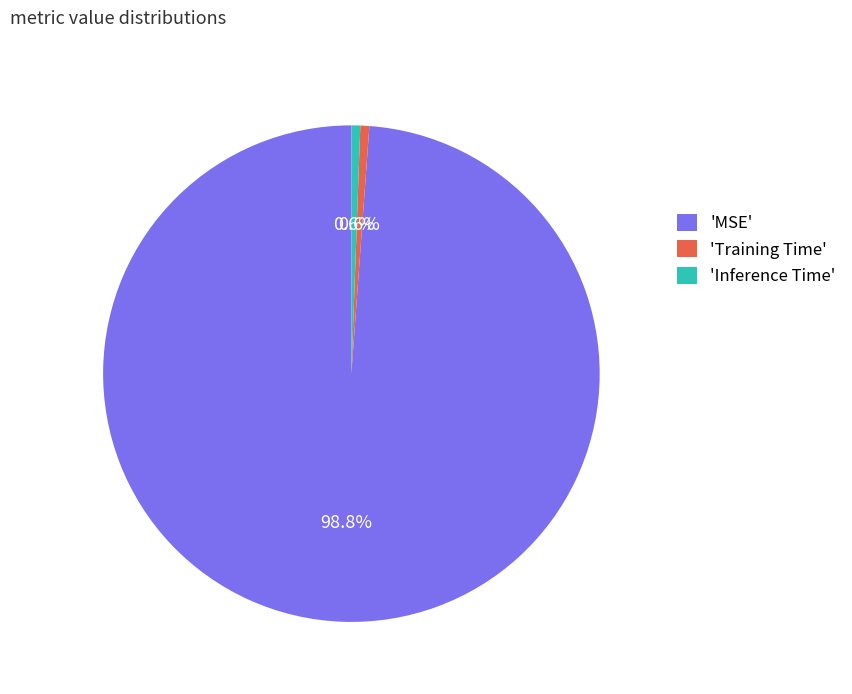

What is the largest slice in the pie chart?

'MSE'